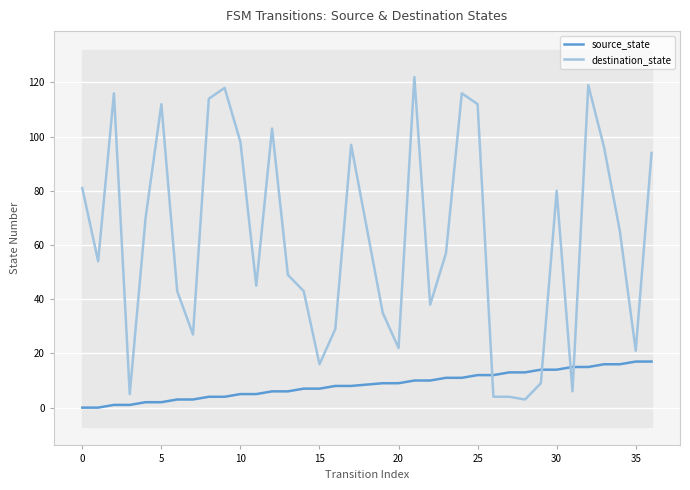

What is the average value of the source_state series?

8